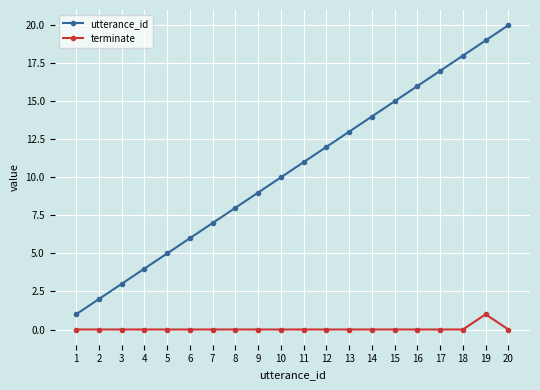

How many data points in utterance_id are less than 11?

10